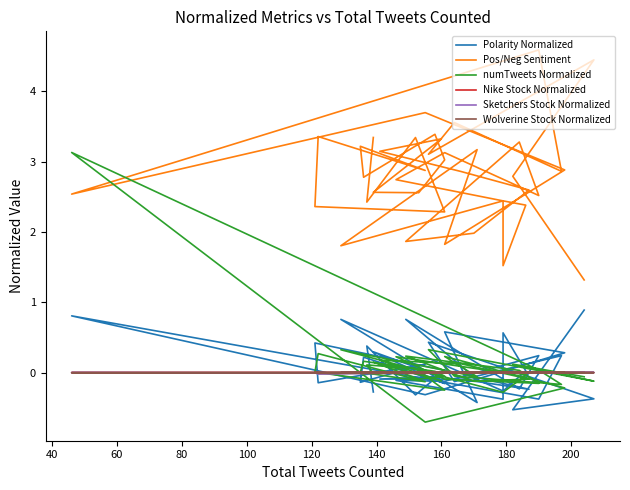

How many series are shown in this chart?

6